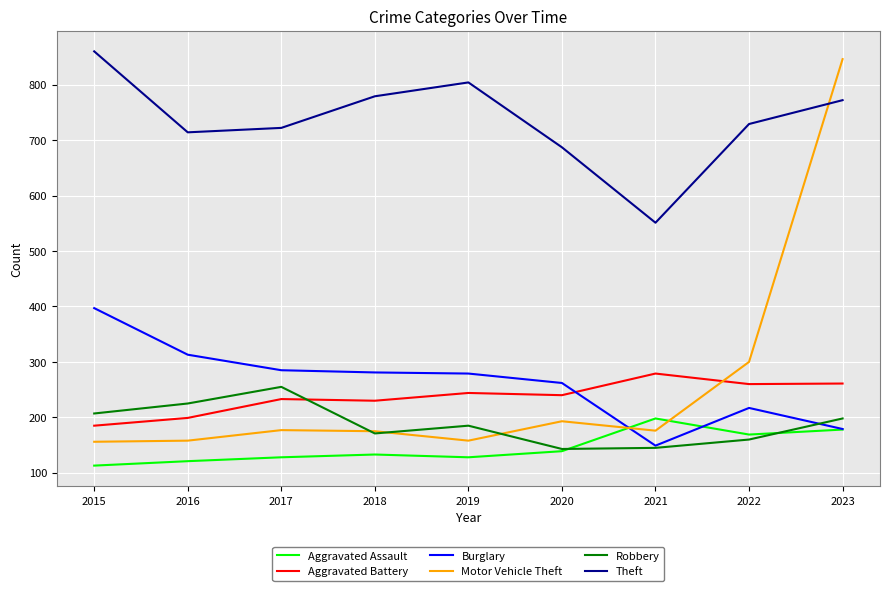

At which label does Aggravated Battery reach its minimum?

2015